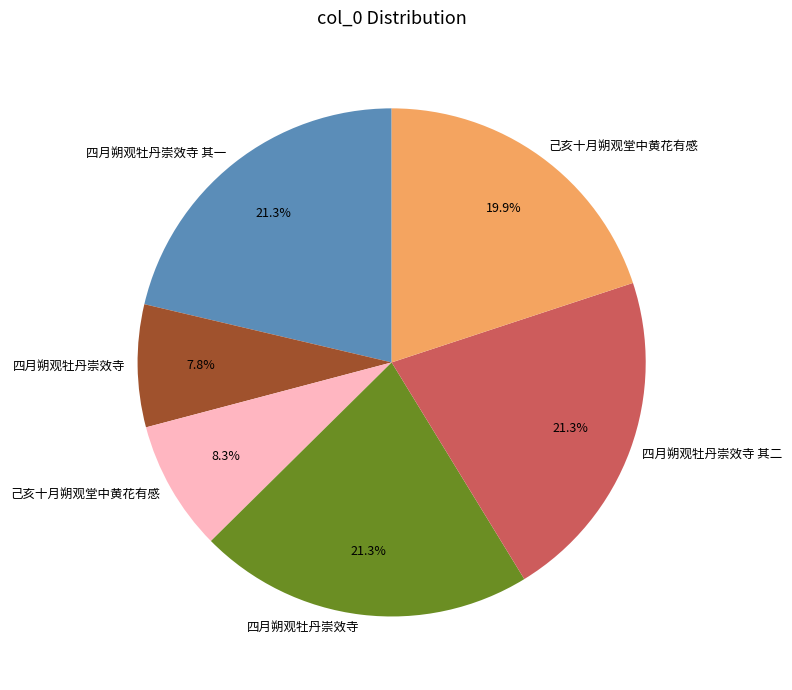

Is there any slice that represents more than half of the pie?

No